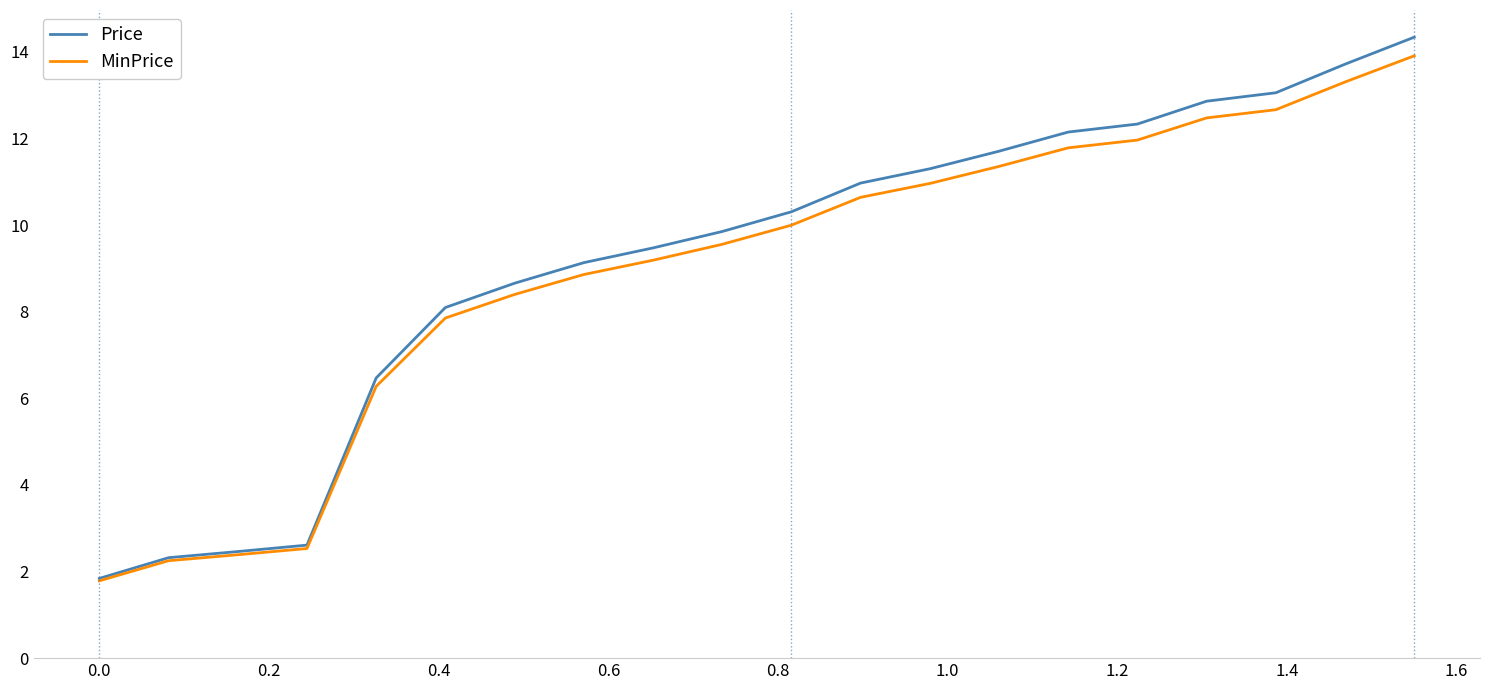

What is the greatest value displayed?

14.3